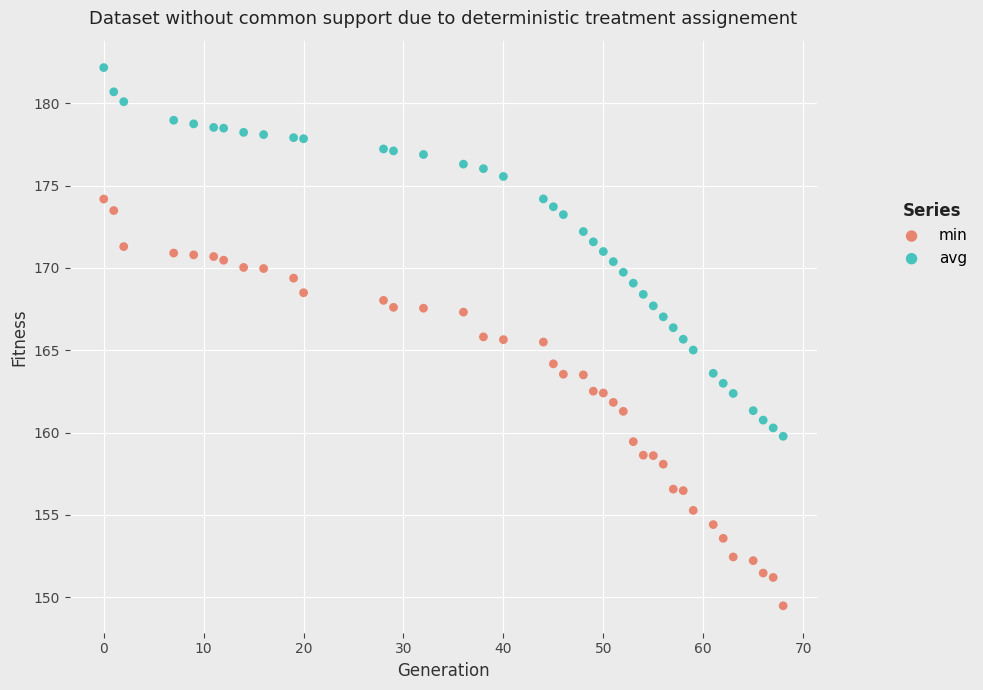

Across all data points, what is the range of X values (max minus min)?

68.0